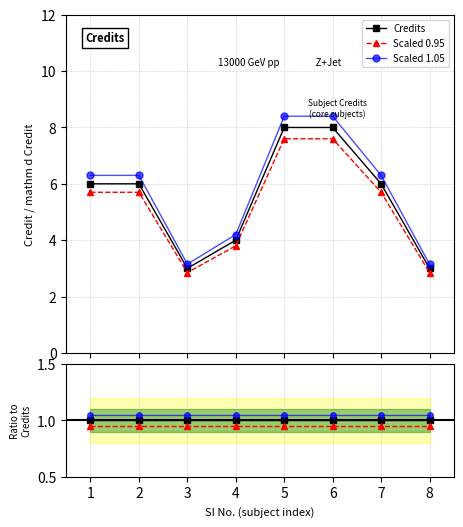

At how many categories does at least one series exceed 1?

8